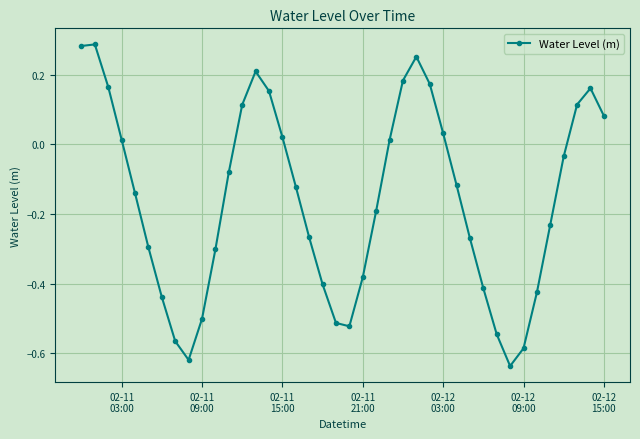

How many interior local valleys (lower than both neighbors) does the data have?

3